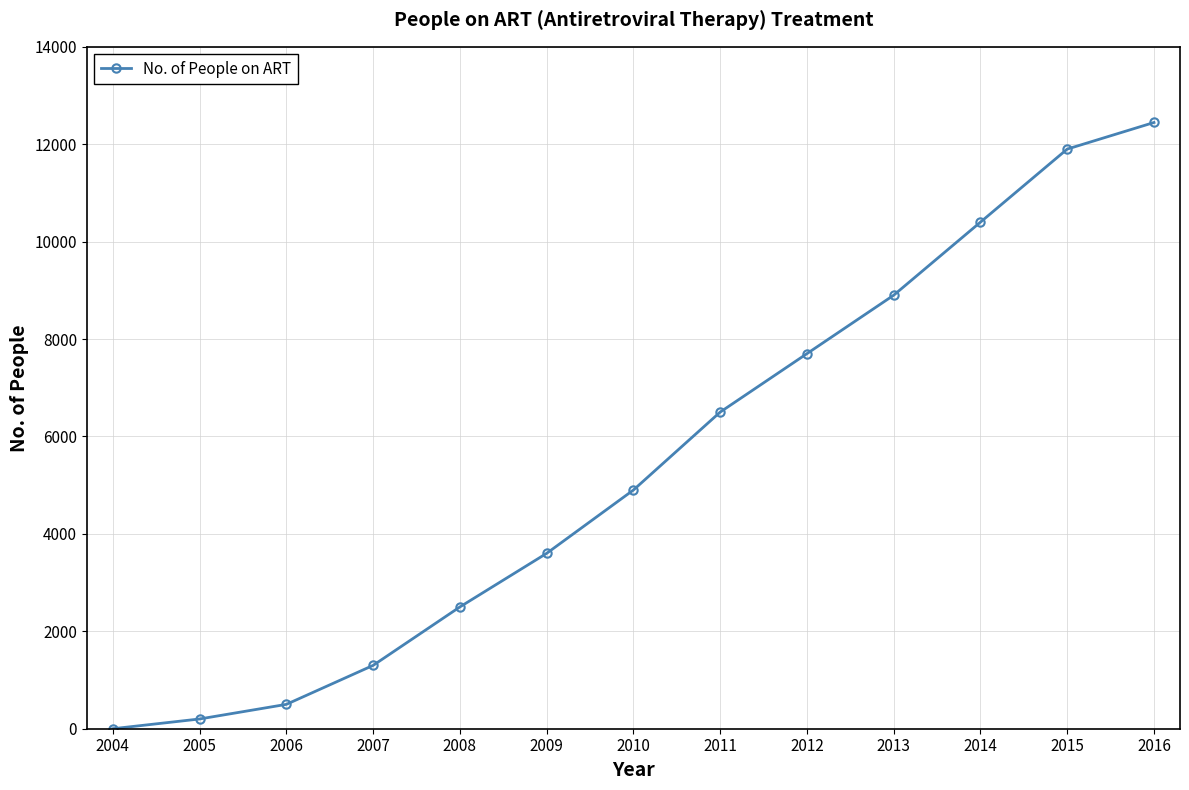

What is the greatest value displayed?

12446